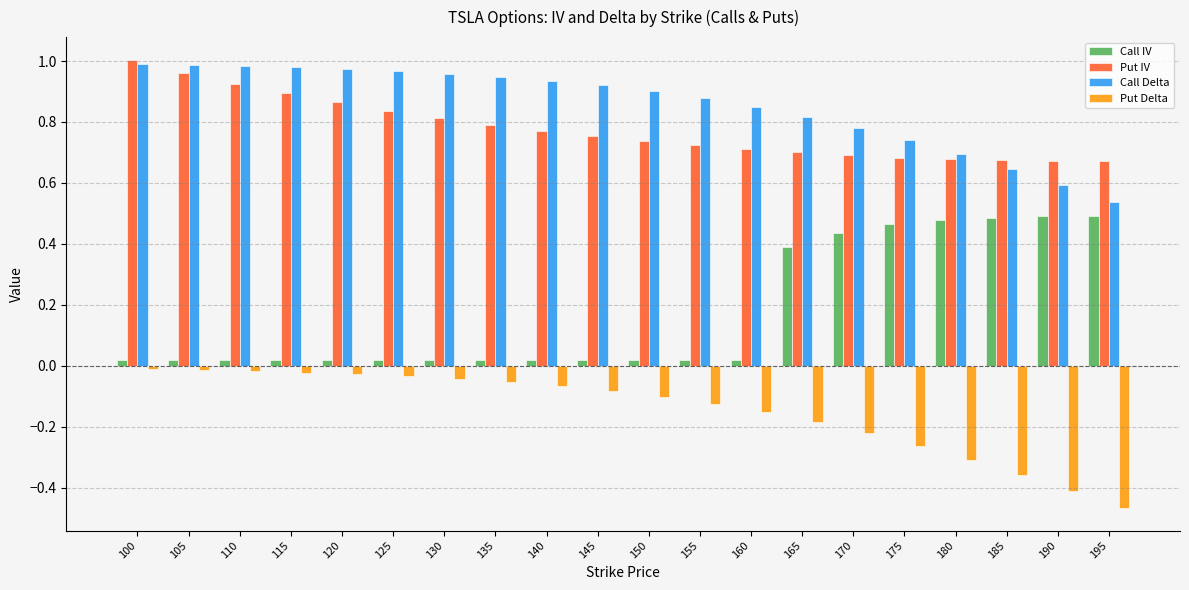

At which category does the chart reach its minimum across all series?

195